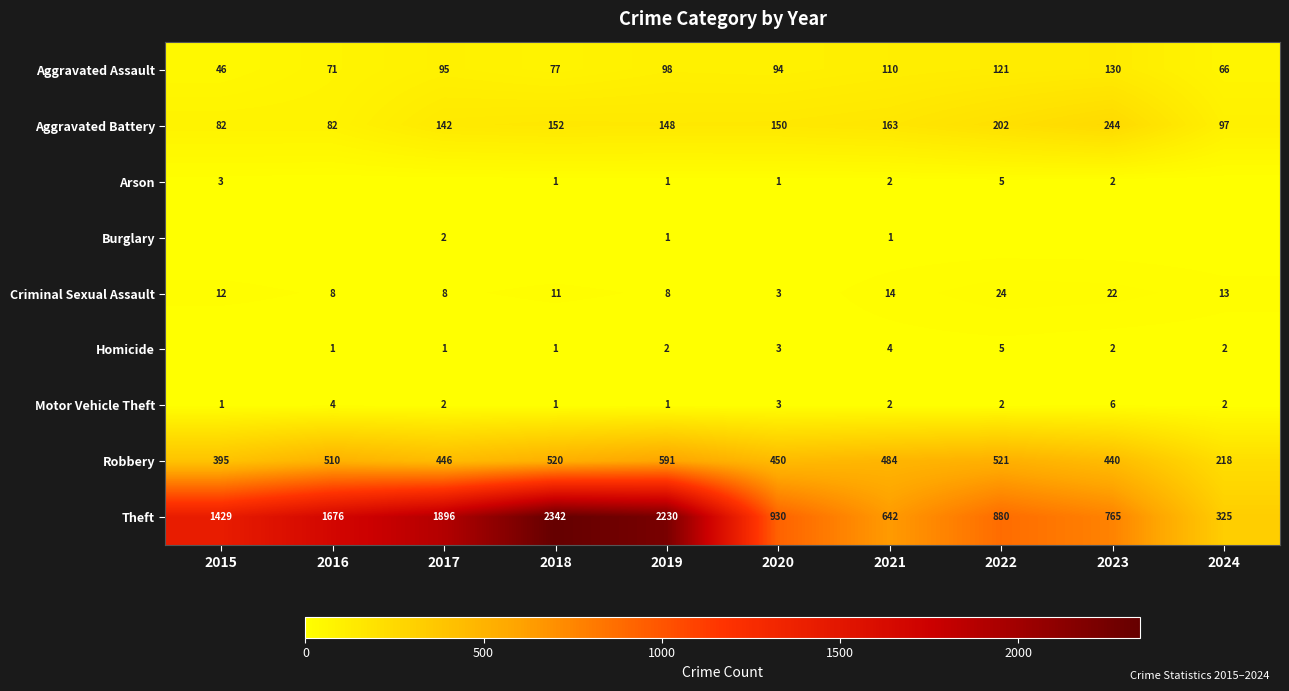

Rank the categories by Homicide value from highest to lowest.

2022, 2021, 2020, 2019, 2023, 2024, 2016, 2017, 2018, 2015